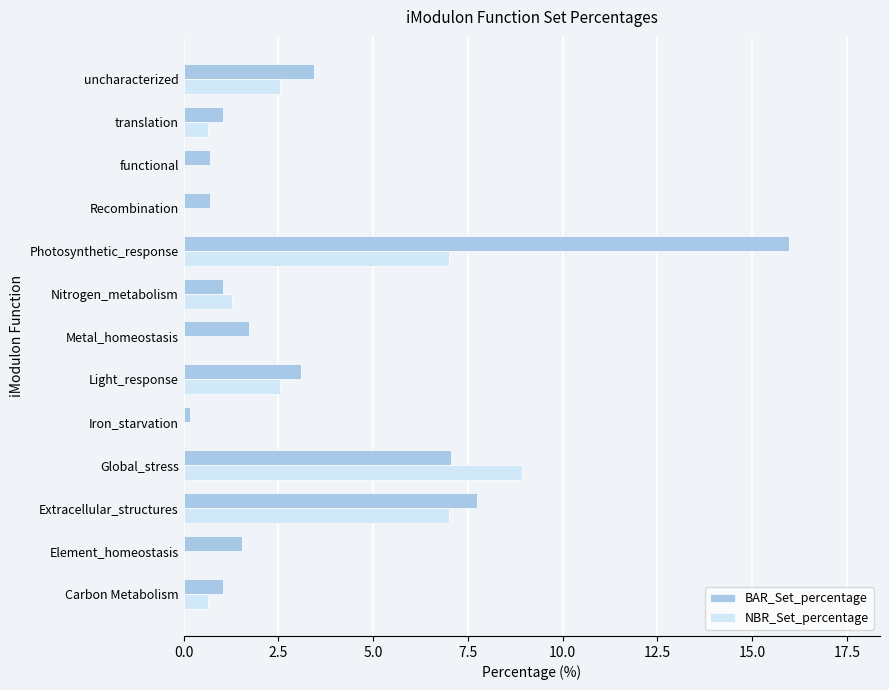

What is the sum of the NBR_Set_percentage values at Element_homeostasis and Light_response?

2.5